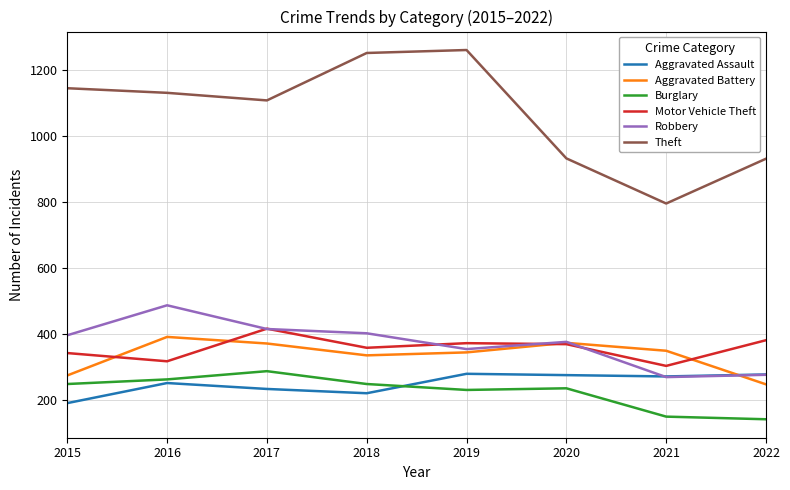

After their last crossing, which series has the higher values: Aggravated Battery or Motor Vehicle Theft?

Motor Vehicle Theft